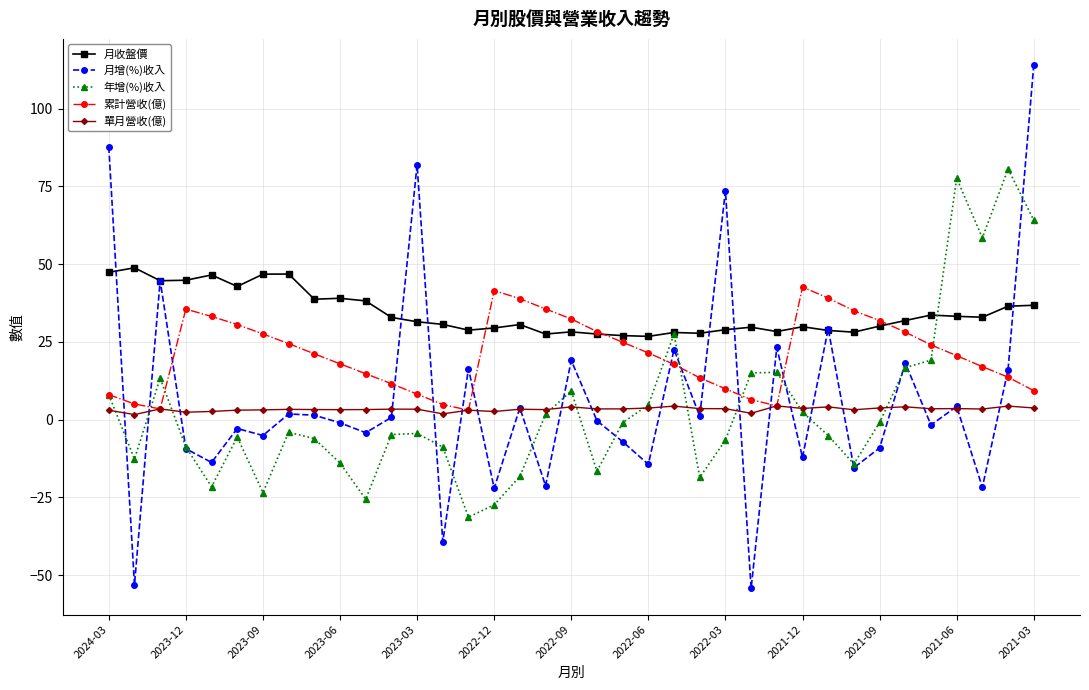

Does the chart display data point markers on the line(s)?

Yes